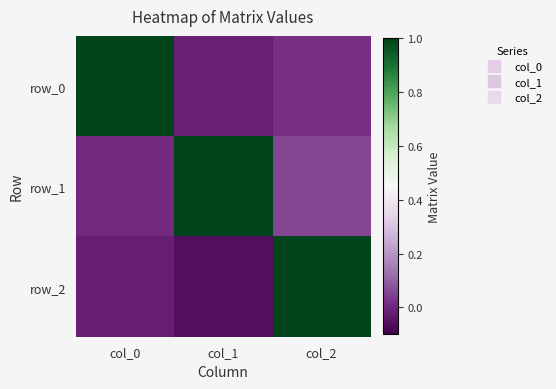

Which series changed the most between col_1 and col_2?

row_2